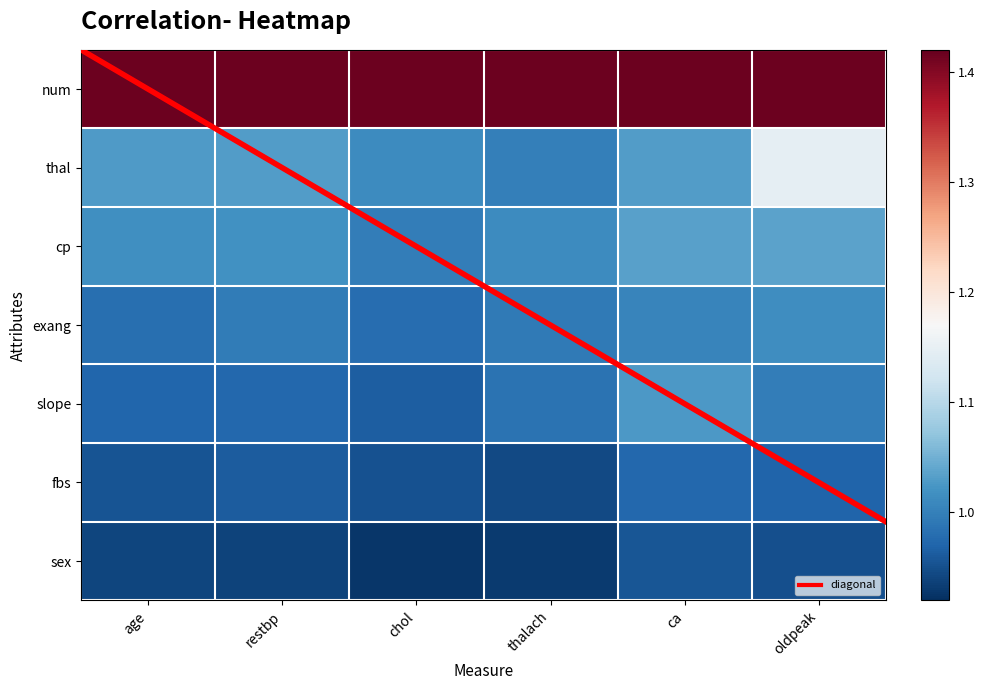

What is the maximum value for slope?

1.0